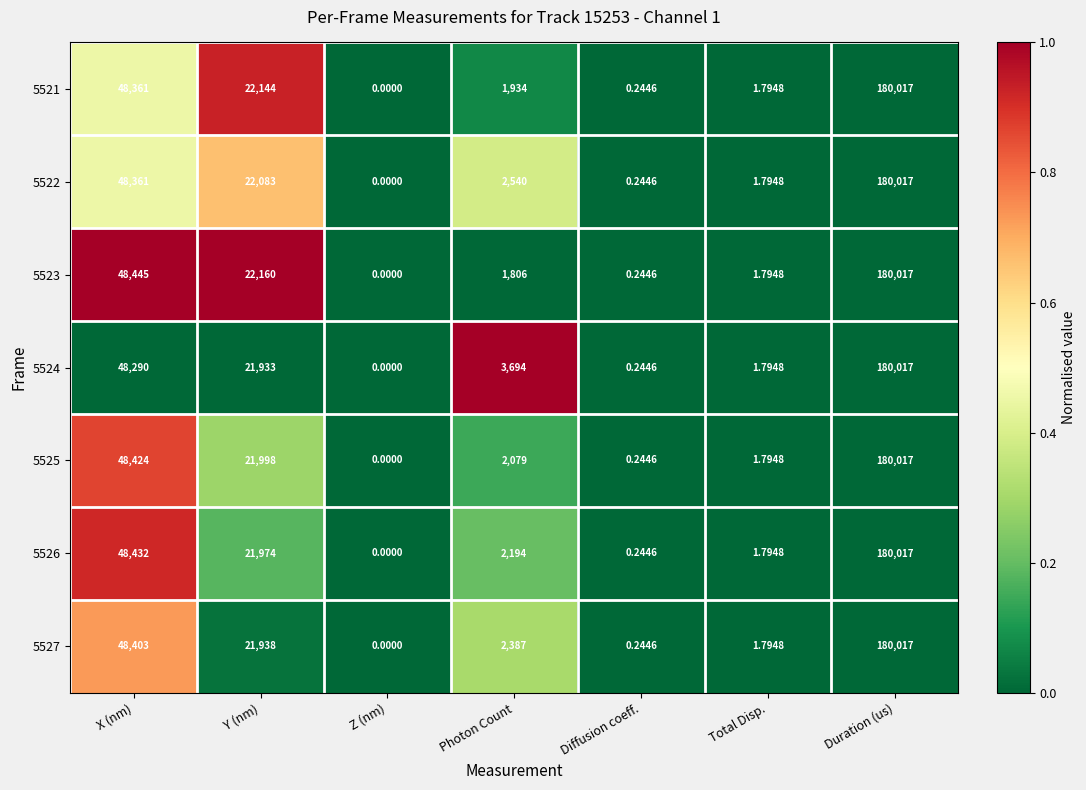

List the labels in order of 5526 value, smallest first.

Z (nm), Diffusion coeff., Total Disp., Photon Count, Y (nm), X (nm), Duration (us)